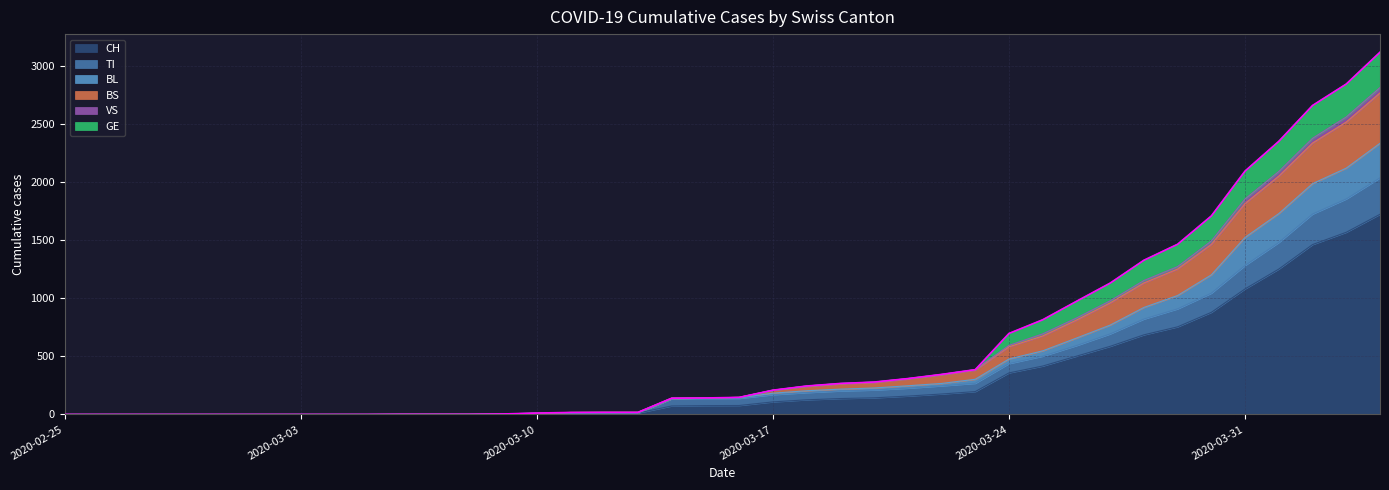

At which category is the sum across all series the highest?

2020-04-04